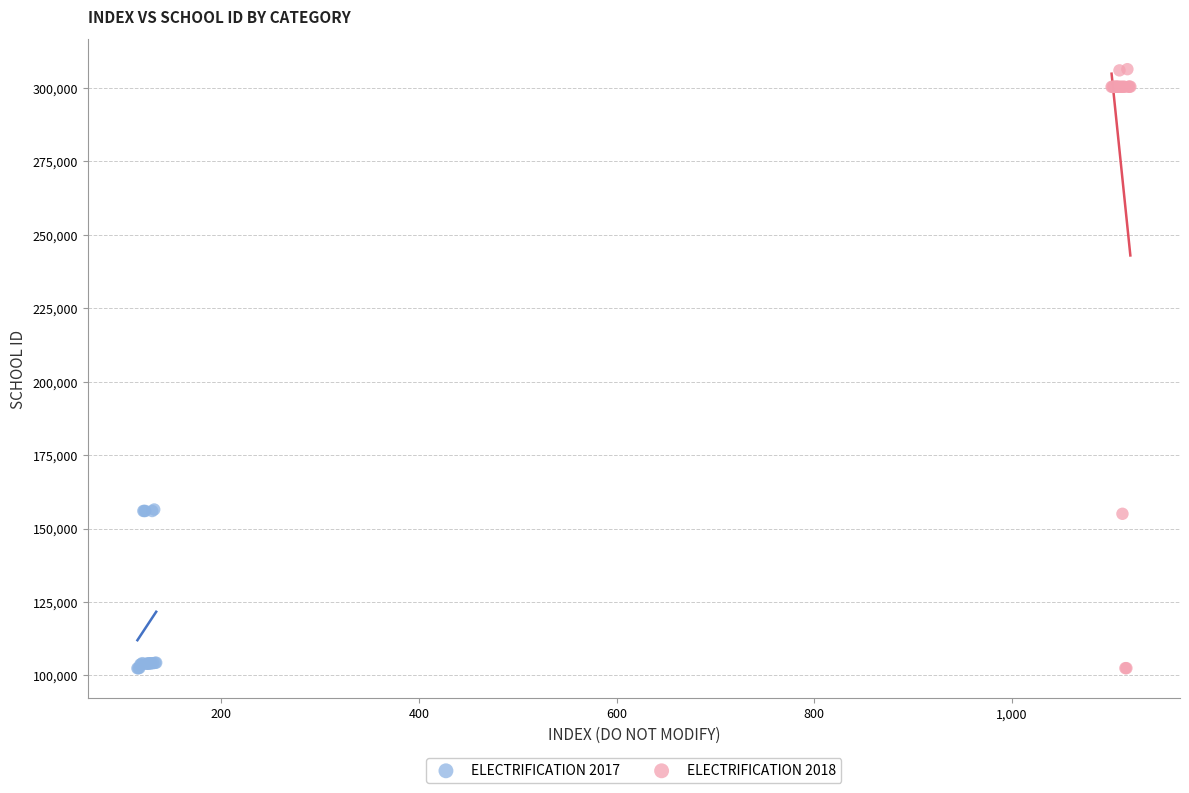

Which series contains the highest Y value?

ELECTRIFICATION 2018